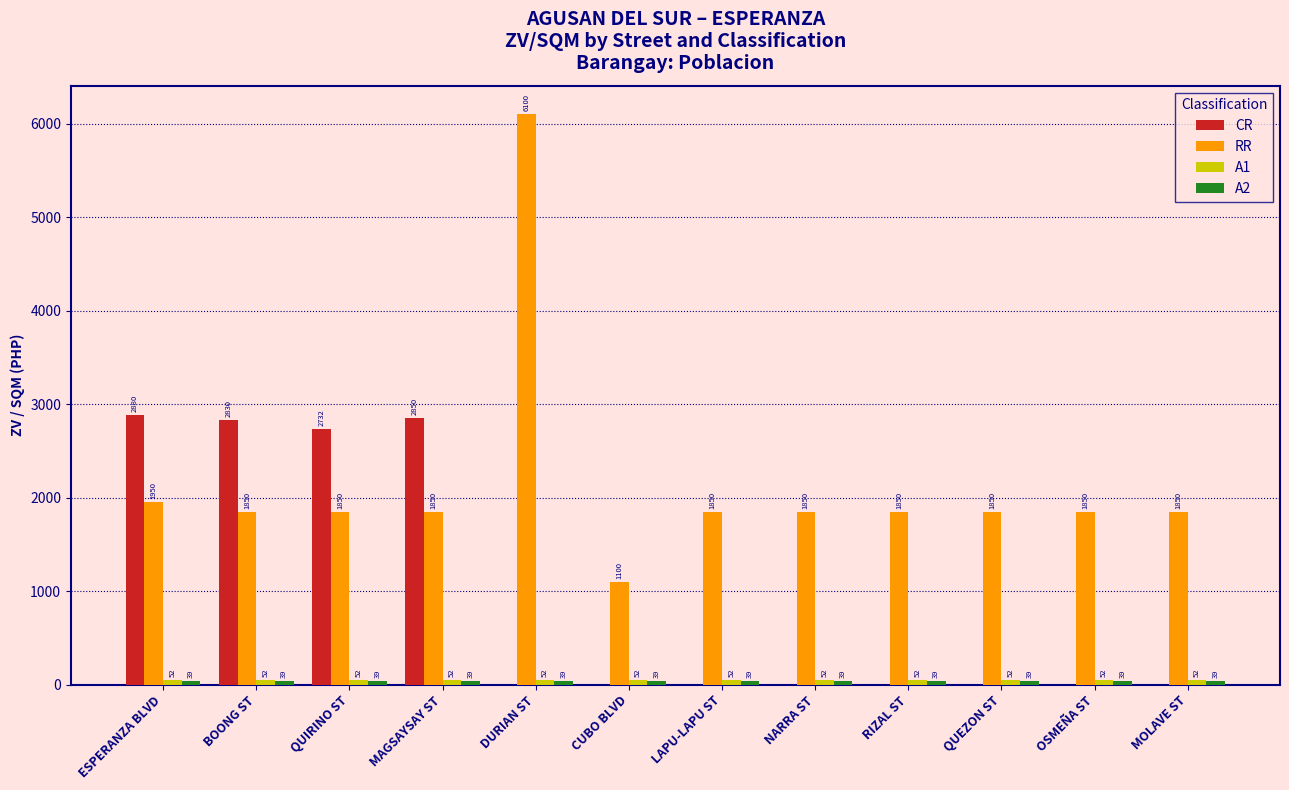

Which series has the widest spread of values?

RR